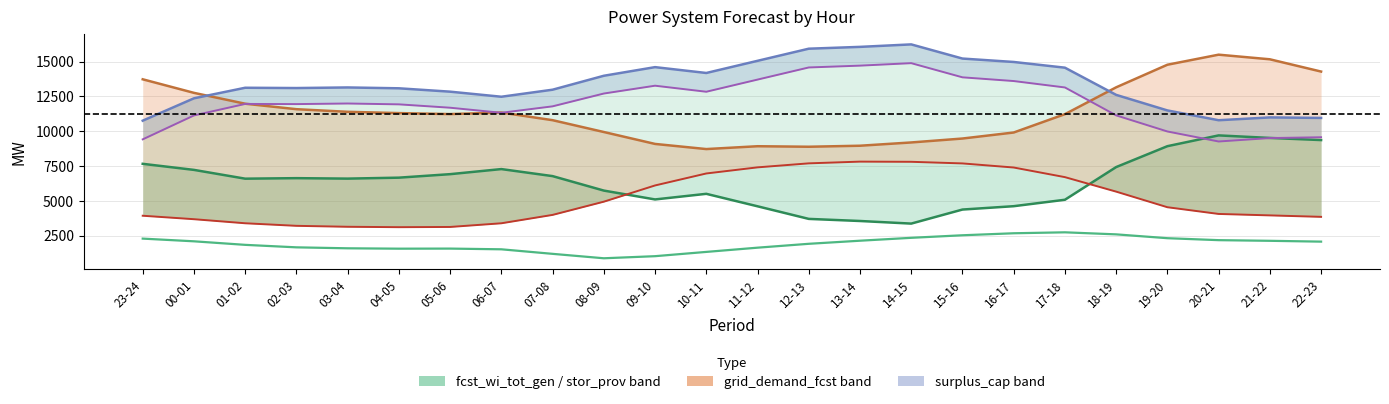

Count the number of categories in the chart.

24